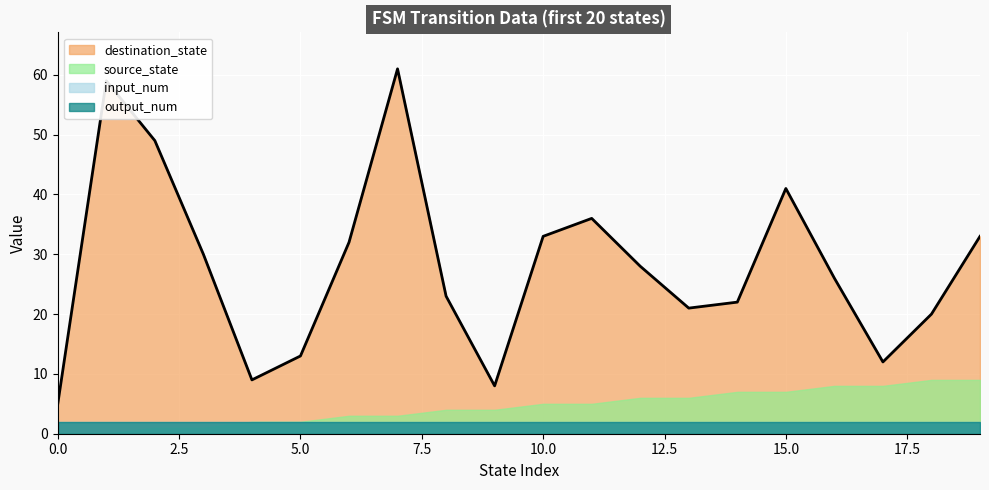

What is the approximate value of source_state at 15?

7